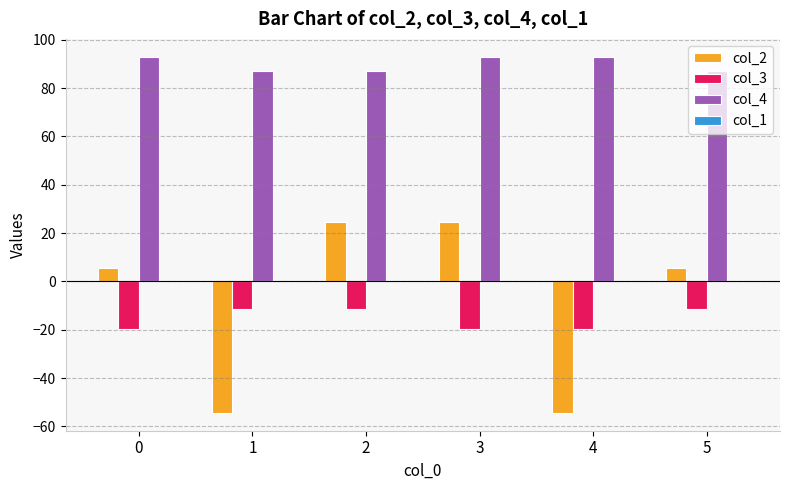

The col_4 series shows 93.0 at 4. True or false?

True